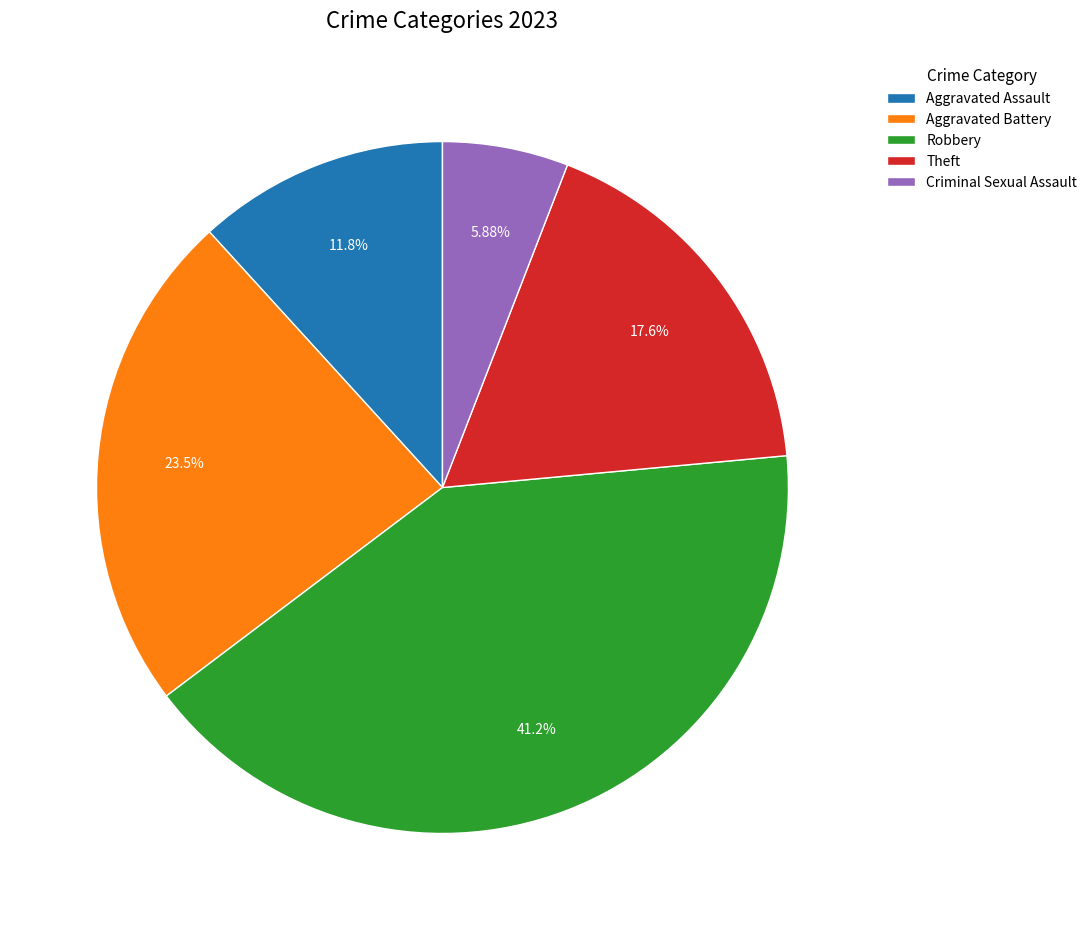

Count the number of slices in the pie.

5